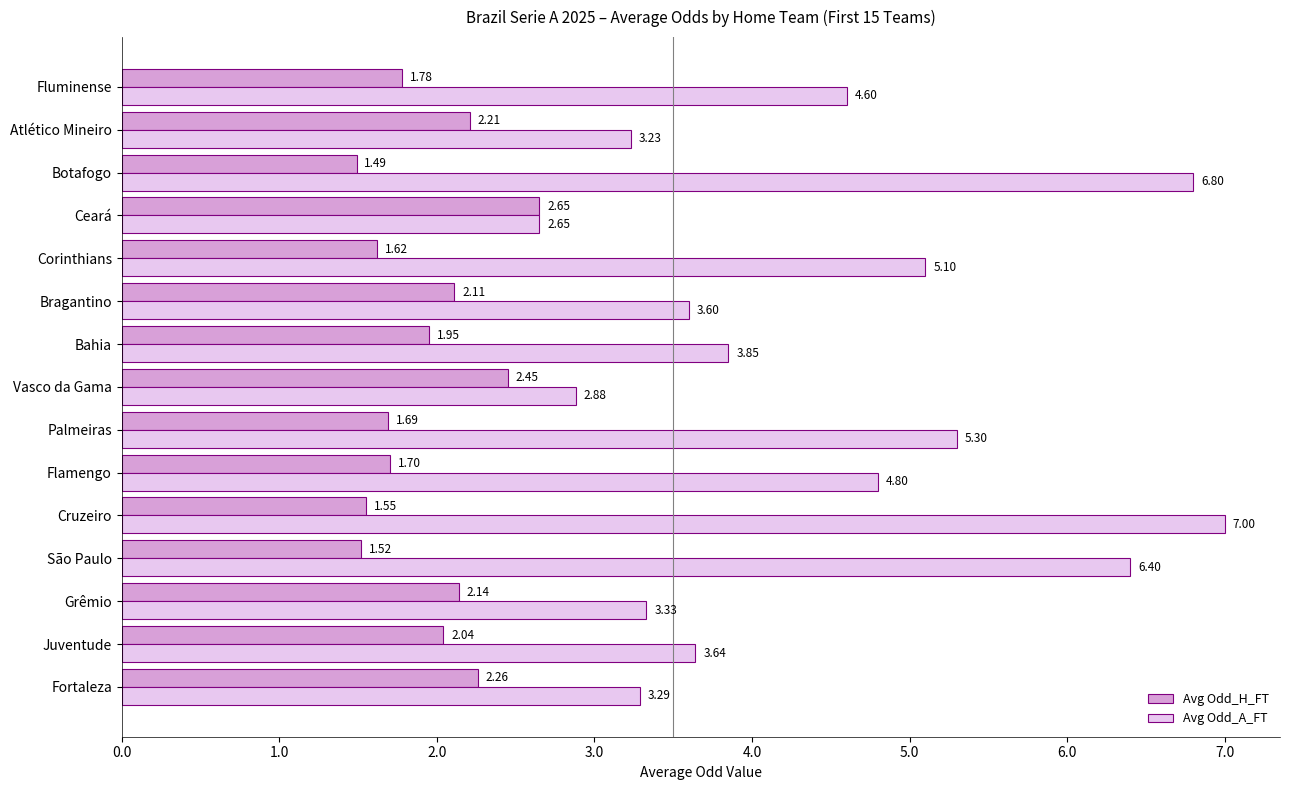

At how many categories does at least one series exceed 3?

13